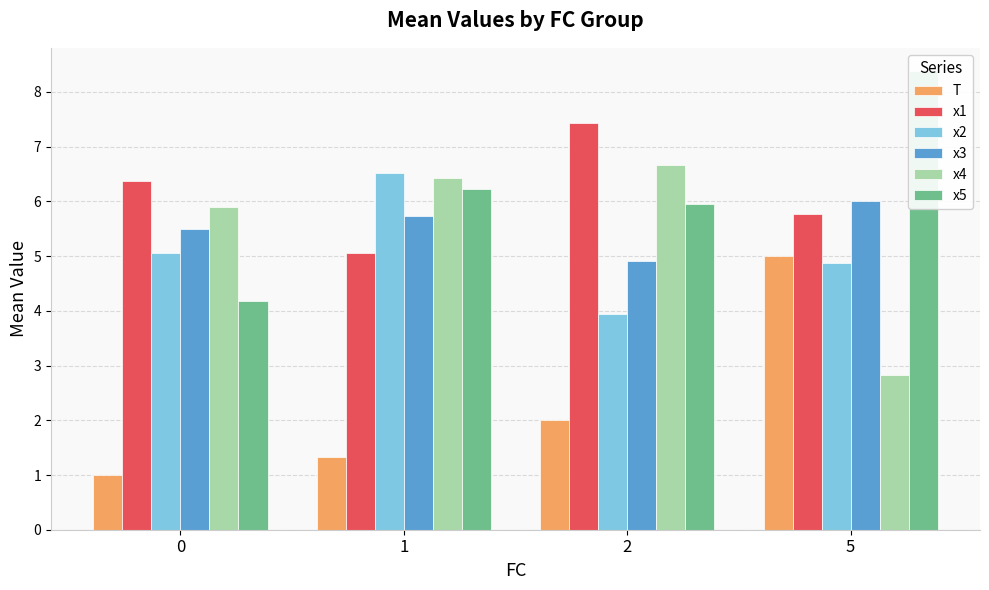

Which label corresponds to the largest value in the chart?

5